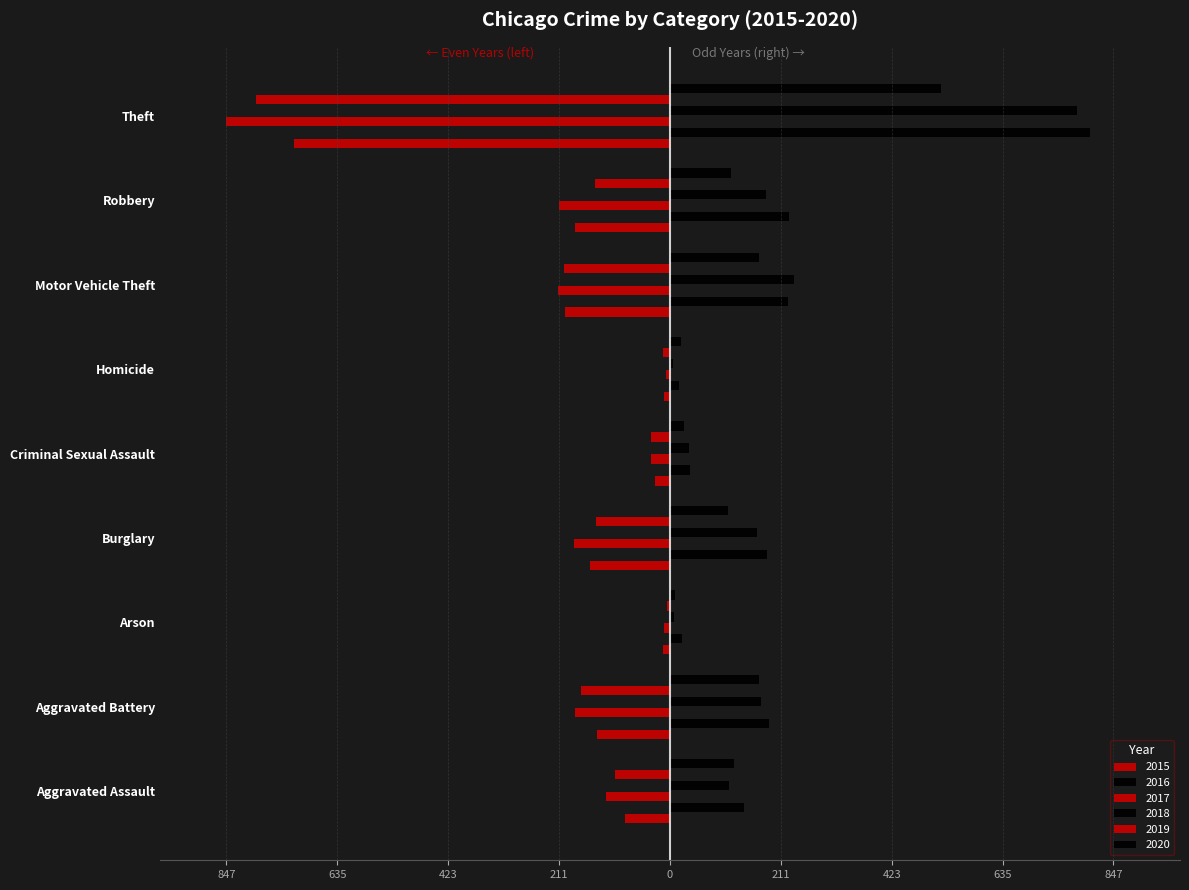

Reading left to right, list all the values displayed in this chart.

2015: Aggravated Assault=-86	Aggravated Battery=-139	Arson=-13	Burglary=-153	Criminal Sexual Assault=-29	Homicide=-12	Motor Vehicle Theft=-200	Robbery=-182	Theft=-718
2016: Aggravated Assault=141	Aggravated Battery=189	Arson=23	Burglary=186	Criminal Sexual Assault=38	Homicide=18	Motor Vehicle Theft=225	Robbery=227	Theft=802
2017: Aggravated Assault=-123	Aggravated Battery=-181	Arson=-11	Burglary=-183	Criminal Sexual Assault=-37	Homicide=-8	Motor Vehicle Theft=-213	Robbery=-211	Theft=-847
2018: Aggravated Assault=113	Aggravated Battery=174	Arson=7	Burglary=167	Criminal Sexual Assault=36	Homicide=6	Motor Vehicle Theft=236	Robbery=184	Theft=778
2019: Aggravated Assault=-104	Aggravated Battery=-170	Arson=-6	Burglary=-141	Criminal Sexual Assault=-37	Homicide=-13	Motor Vehicle Theft=-203	Robbery=-143	Theft=-790
2020: Aggravated Assault=123	Aggravated Battery=170	Arson=10	Burglary=110	Criminal Sexual Assault=26	Homicide=22	Motor Vehicle Theft=171	Robbery=116	Theft=517